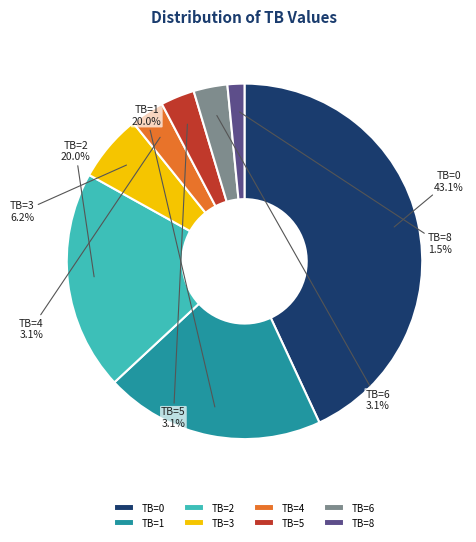

Do TB=0 and TB=1 together represent more than half of the pie?

Yes